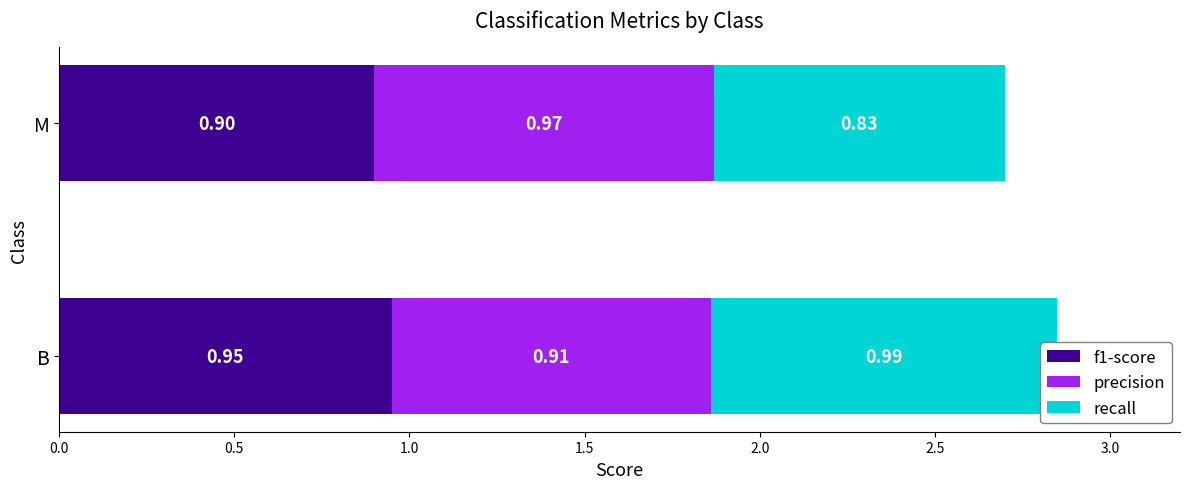

What is the value of the f1-score bar at the 1st from the left?

0.9